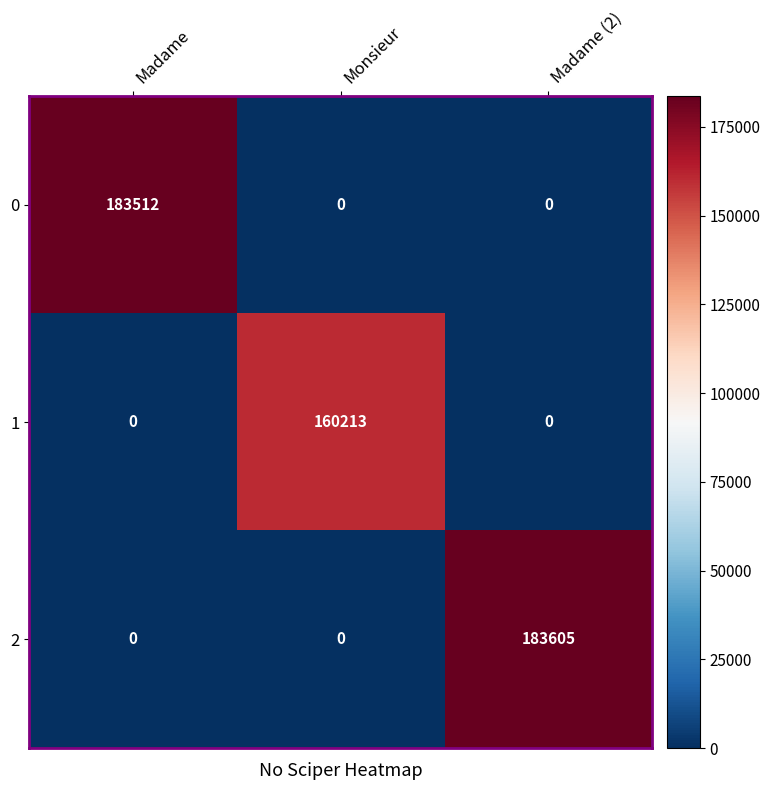

What is the spread (max minus min) of values at Monsieur?

160213